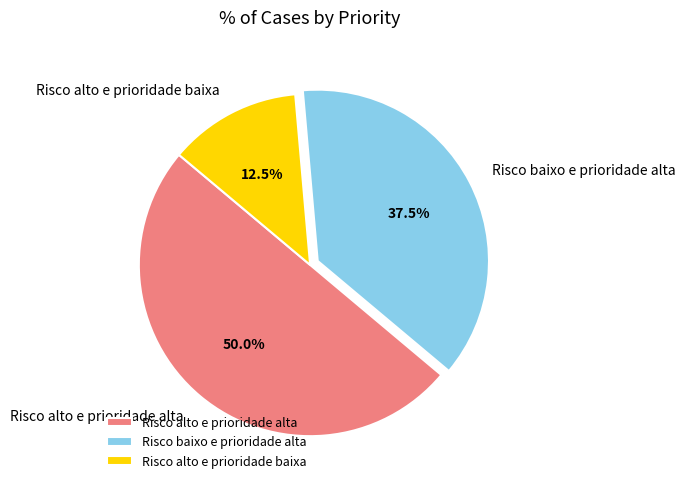

Approximately how many times larger is the value at Risco alto e prioridade baixa compared to Risco baixo e prioridade alta?

0.3